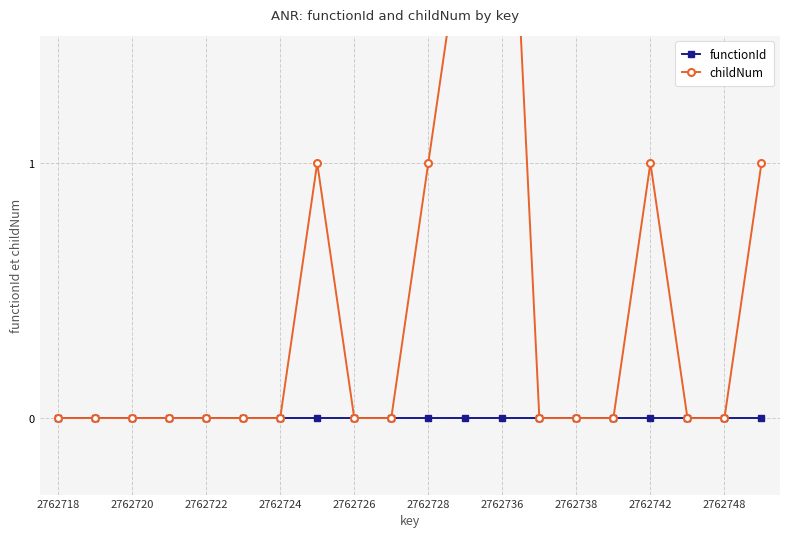

Which category has the highest value in the childNum series?

2762736